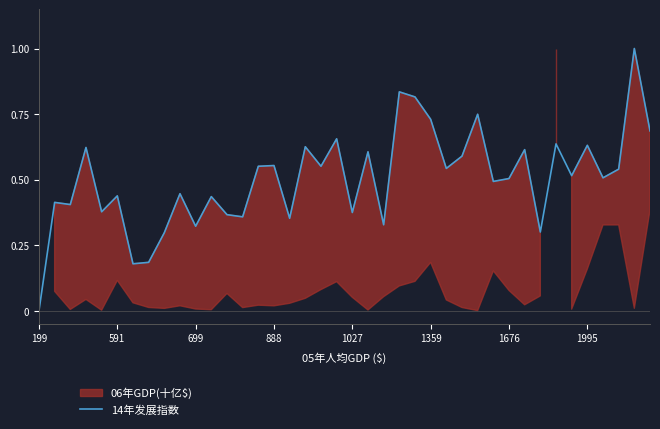

Rank the categories by value from highest to lowest.

38, 23, 24, 28, 25, 39, 19, 33, 35, 17, 888, 31, 21, 27, 15, 14, 18, 26, 37, 34, 36, 30, 29, 9, 1359, 11, 591, 699, 1027, 20, 12, 13, 16, 22, 10, 32, 8, 1995, 1676, 199